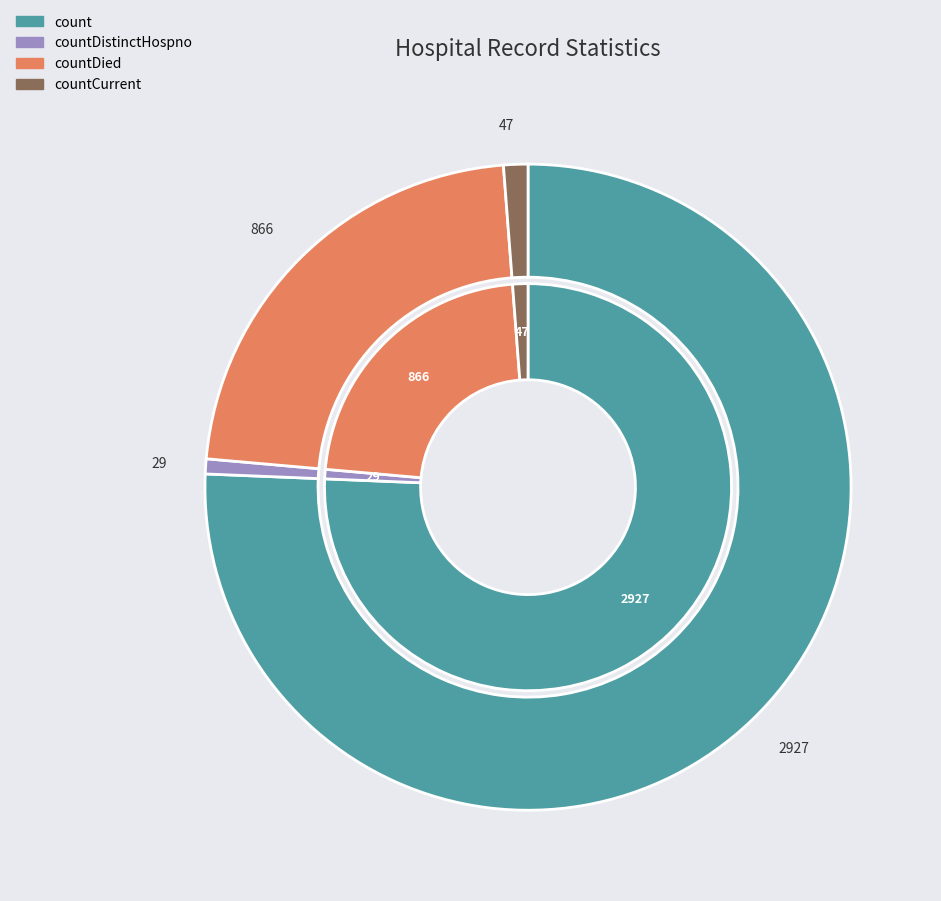

Which category has the biggest portion of the pie?

count